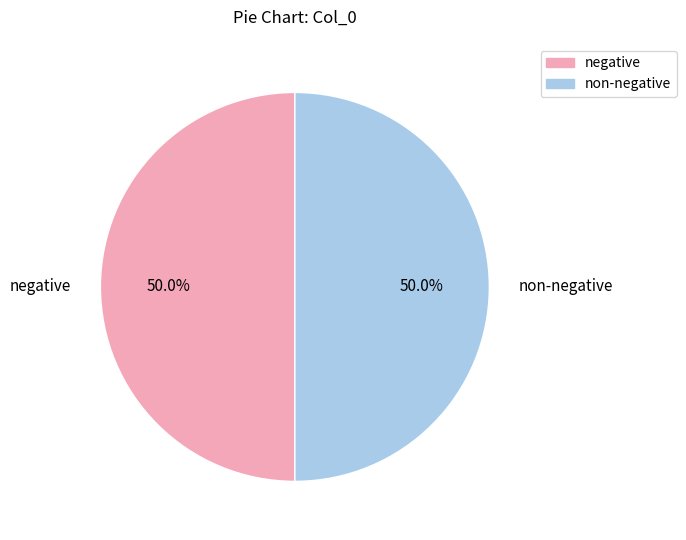

Is the sum of non-negative and negative greater than half?

Yes